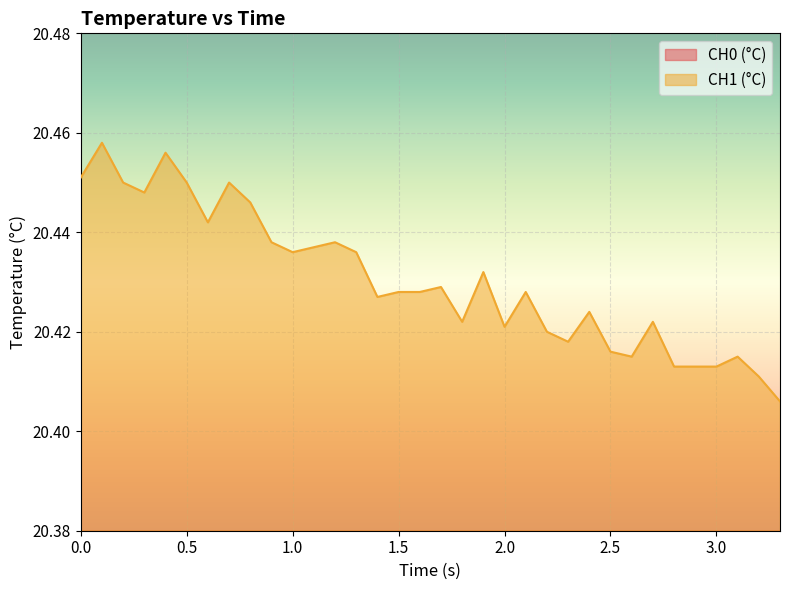

True or false: CH0 (°C) and CH1 (°C) cross at least once.

False